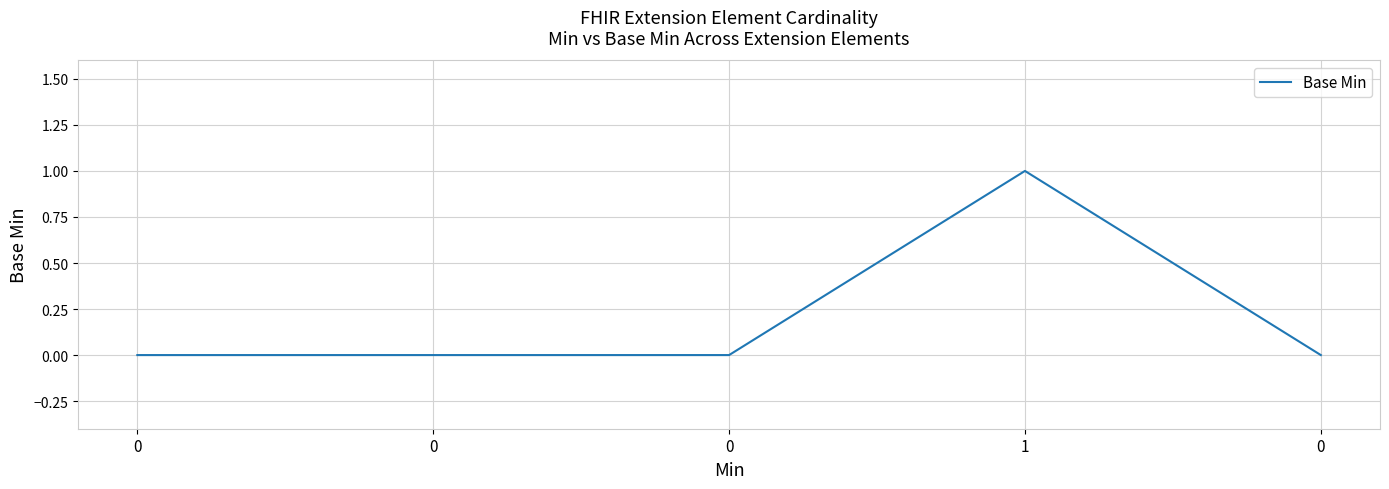

How many lines are shown in the chart?

1